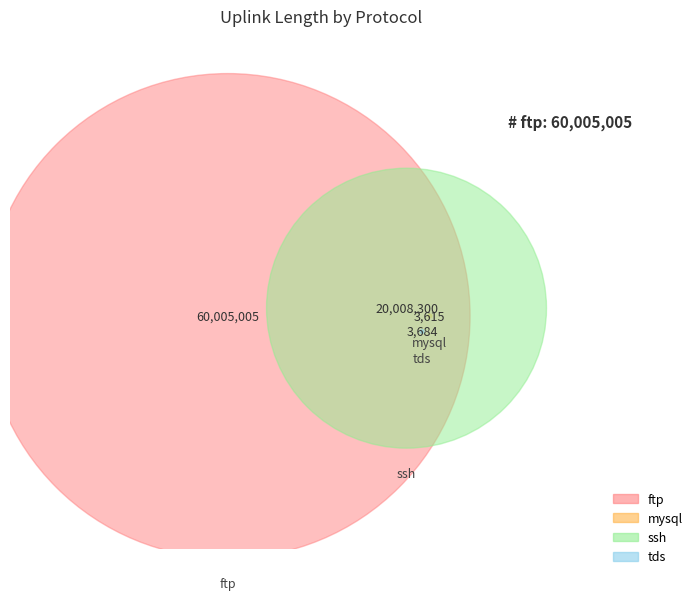

How many slices are in this pie chart?

4